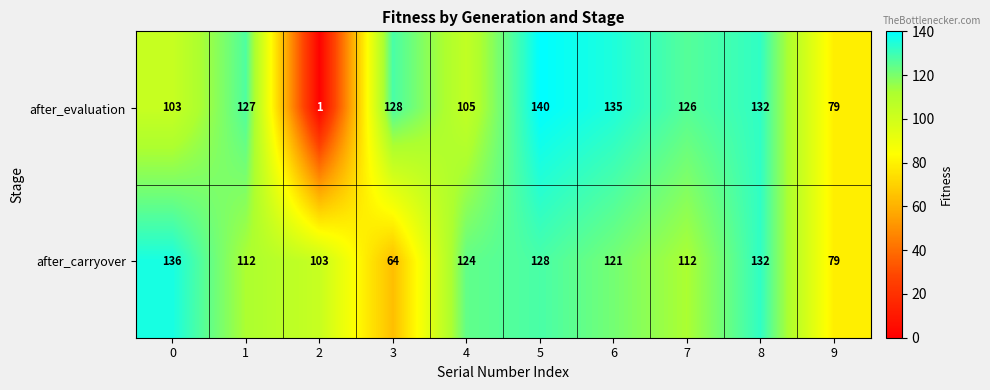

What value does the after_carryover series have at 6, to the nearest 5?

120